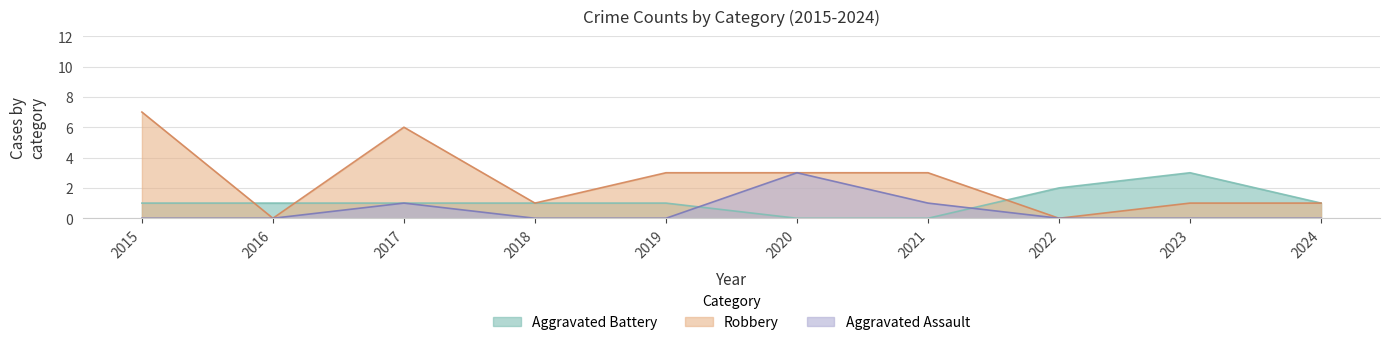

Which series has the widest spread of values?

Robbery